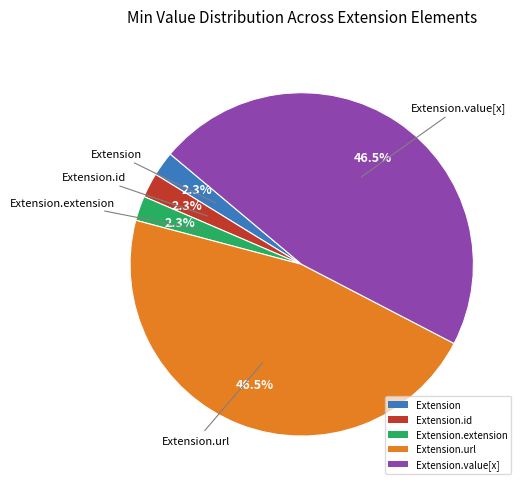

Does Extension.id represent more than half of the total?

No